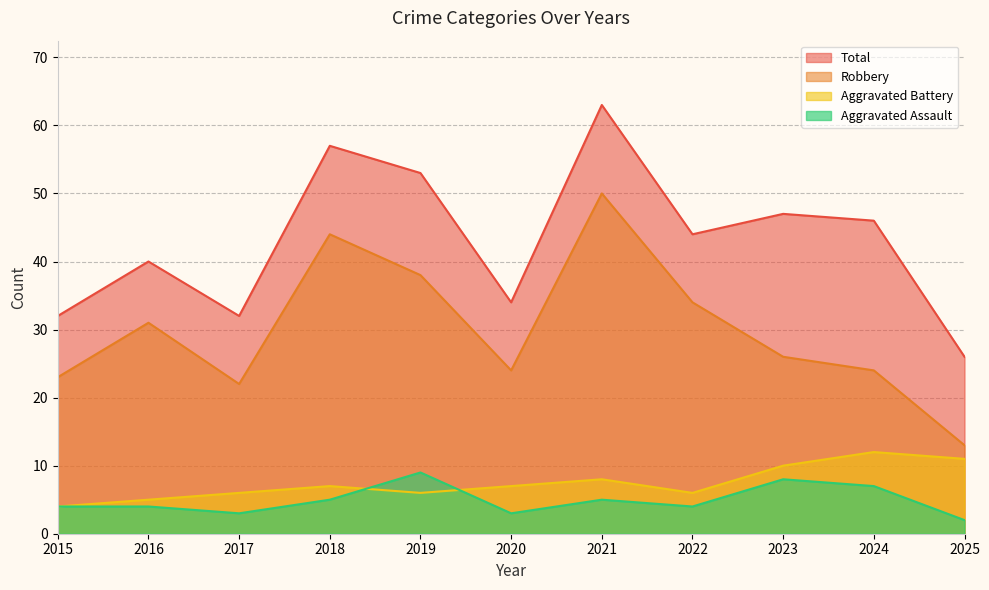

At how many categories does at least one series exceed 6?

11